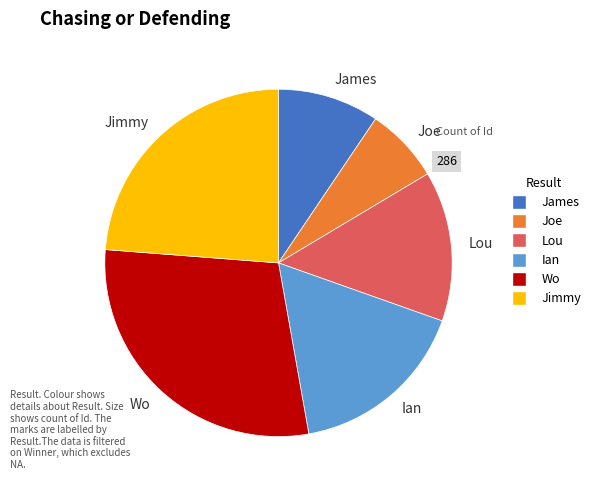

Does Joe account for over 50% of the chart?

No